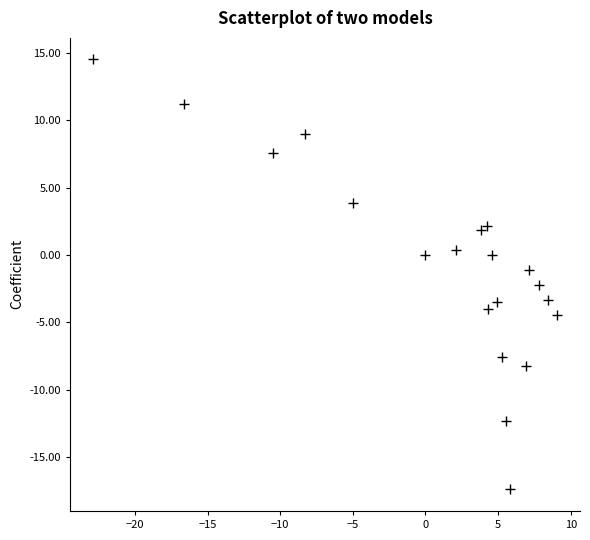

What is the range of X values (max minus min)?

31.9